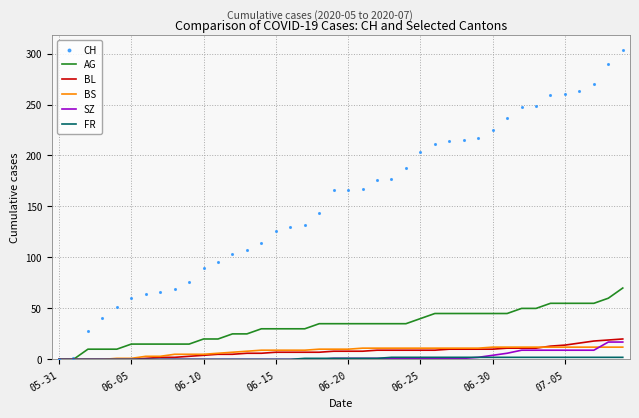

Which series contains the lowest Y value?

AG